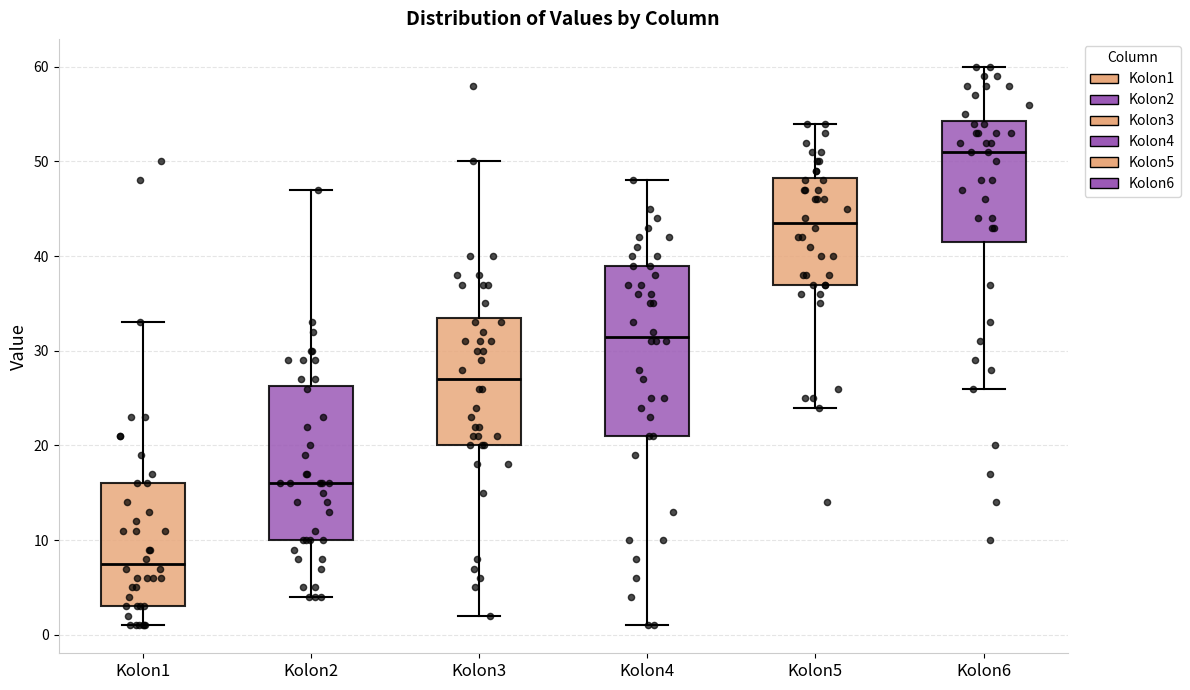

Reading left to right, transcribe this box plot: for each box, give where its median line is, the range the box spans, and where its two whiskers end, as read against the y-axis. The values are not printed on the chart, so give them approximately, as read against the axis.

Kolon1: median 8, box 3 to 16, whiskers 1 to 33
Kolon2: median 16, box 10 to 26, whiskers 4 to 47
Kolon3: median 27, box 20 to 34, whiskers 2 to 50
Kolon4: median 32, box 21 to 39, whiskers 1 to 48
Kolon5: median 44, box 37 to 48, whiskers 24 to 54
Kolon6: median 51, box 42 to 54, whiskers 26 to 60